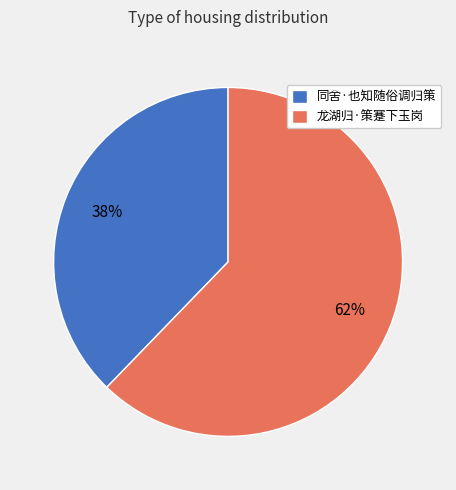

To the nearest percent, what percentage of the pie is 龙湖归·策蹇下玉岗?

62%